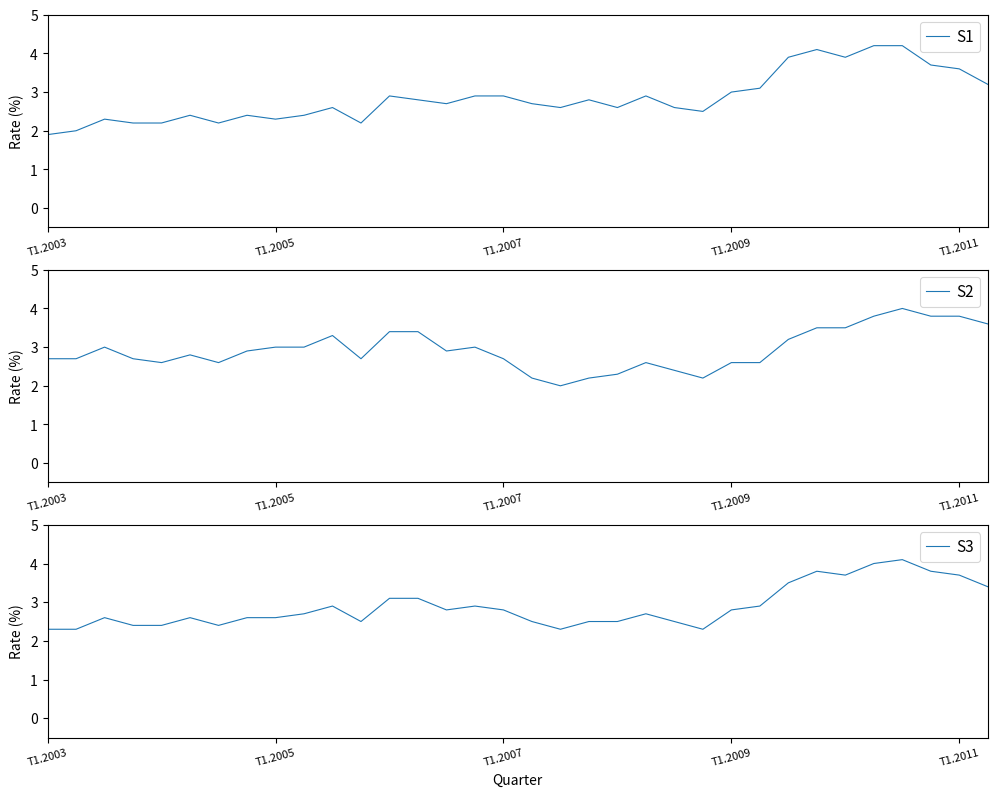

Reading left to right, list all the values displayed in this chart.

S1: 1.9	2.0	2.3	2.2	2.2	2.4	2.2	2.4	2.3	2.4	2.6	2.2	2.9	2.8	2.7	2.9	2.9	2.7	2.6	2.8	2.6	2.9	2.6	2.5	3.0	3.1	3.9	4.1	3.9	4.2	4.2	3.7	3.6	3.2
S2: 2.7	2.7	3.0	2.7	2.6	2.8	2.6	2.9	3.0	3.0	3.3	2.7	3.4	3.4	2.9	3.0	2.7	2.2	2.0	2.2	2.3	2.6	2.4	2.2	2.6	2.6	3.2	3.5	3.5	3.8	4.0	3.8	3.8	3.6
S3: 2.3	2.3	2.6	2.4	2.4	2.6	2.4	2.6	2.6	2.7	2.9	2.5	3.1	3.1	2.8	2.9	2.8	2.5	2.3	2.5	2.5	2.7	2.5	2.3	2.8	2.9	3.5	3.8	3.7	4.0	4.1	3.8	3.7	3.4